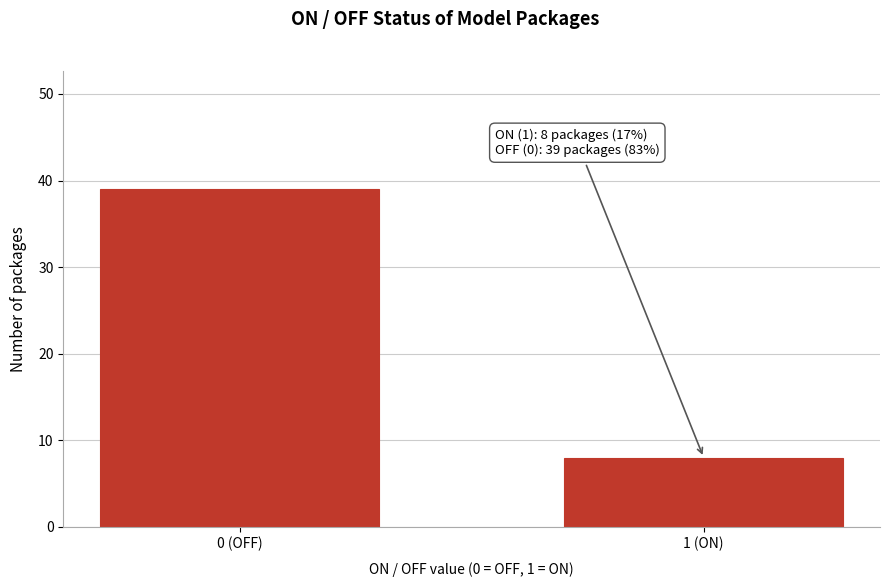

Reading right to left, transcribe all the data shown in this chart.

8	39